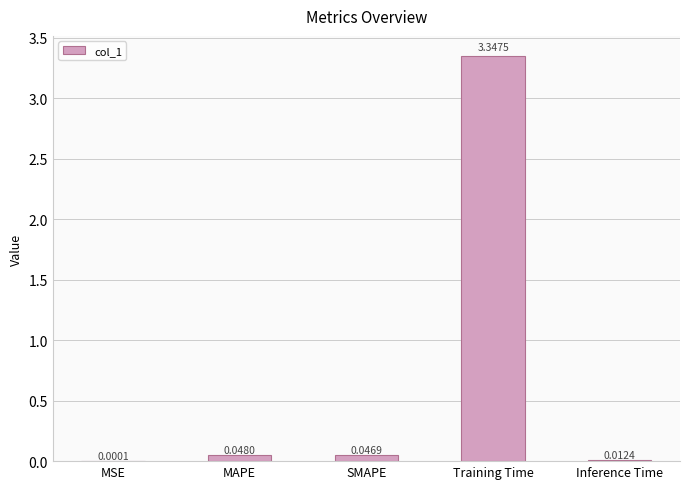

What is the sum of all values?

3.5